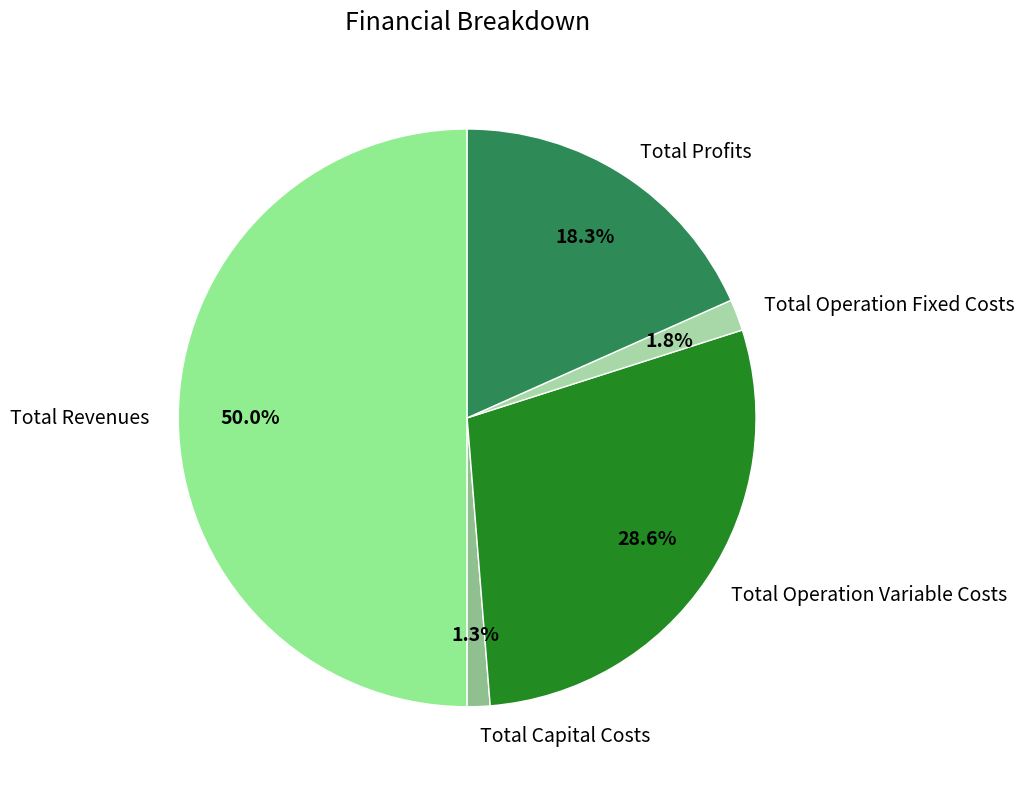

How many segments does this pie chart have?

5